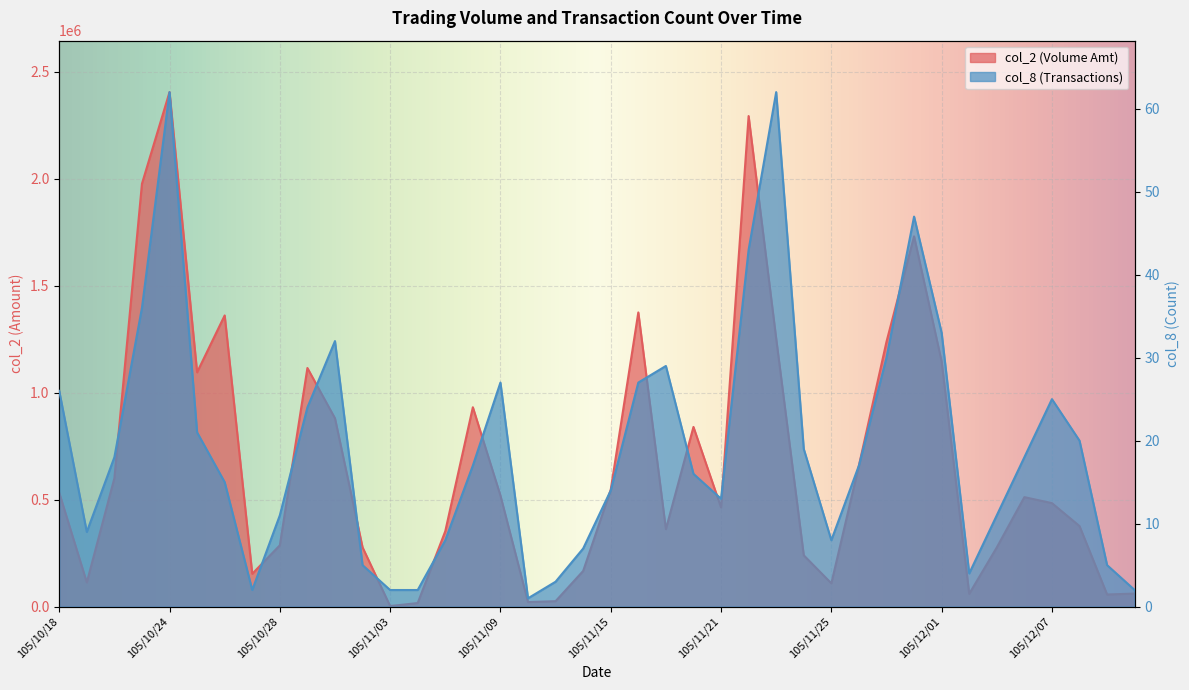

What is the highest value of the col_2 series?

2404700